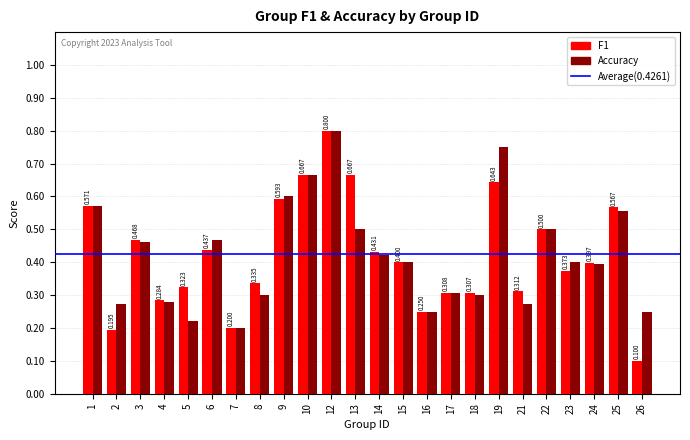

Between 10 and 13, which series saw the biggest shift?

Accuracy